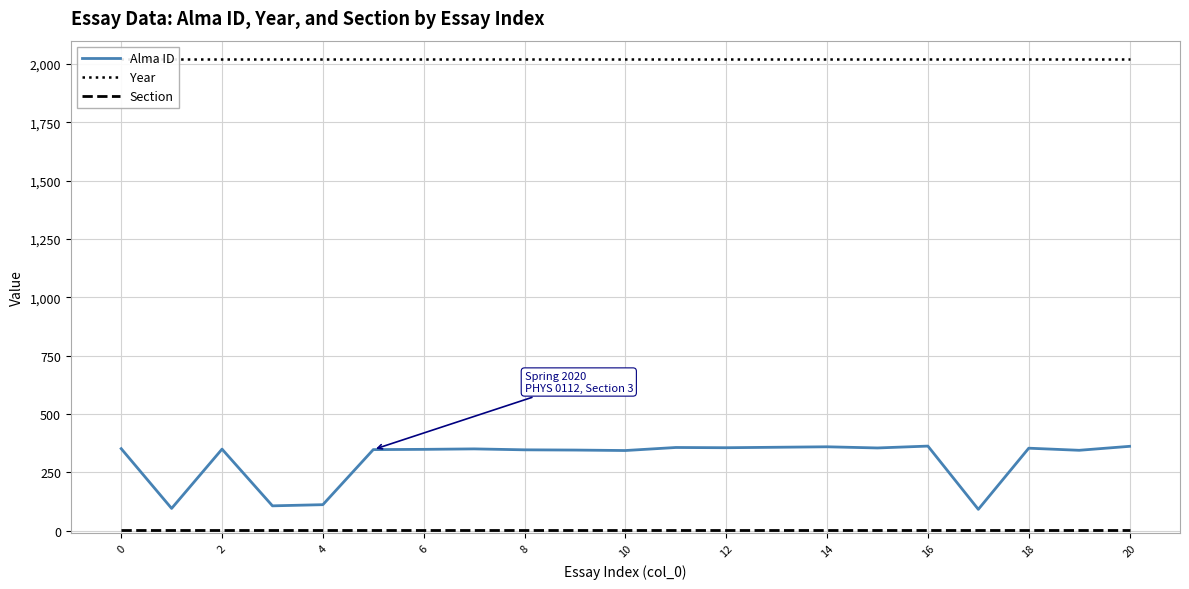

What is the smallest value displayed?

3